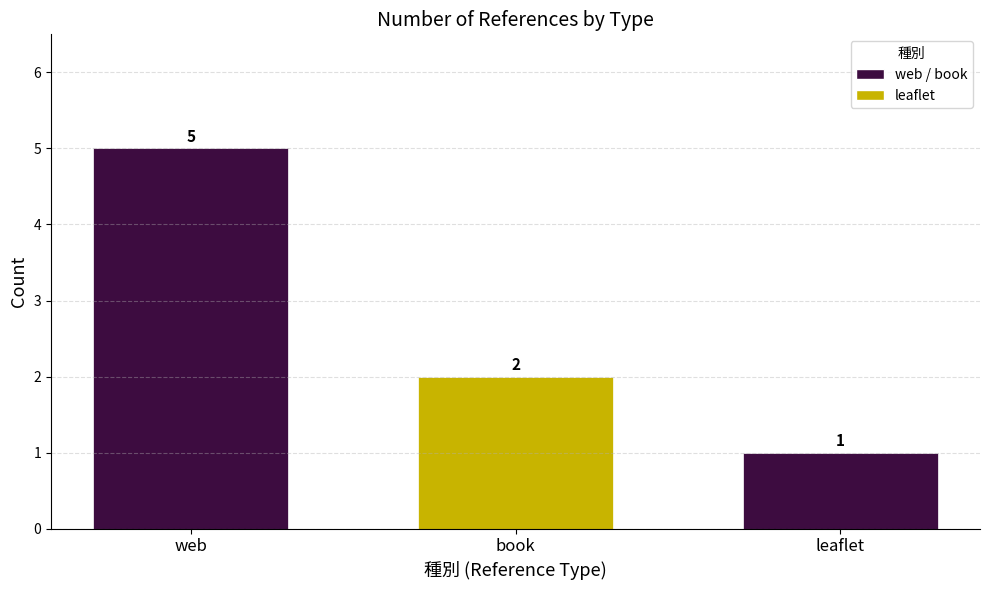

Approximately how many times larger is the value at leaflet compared to web?

0.2